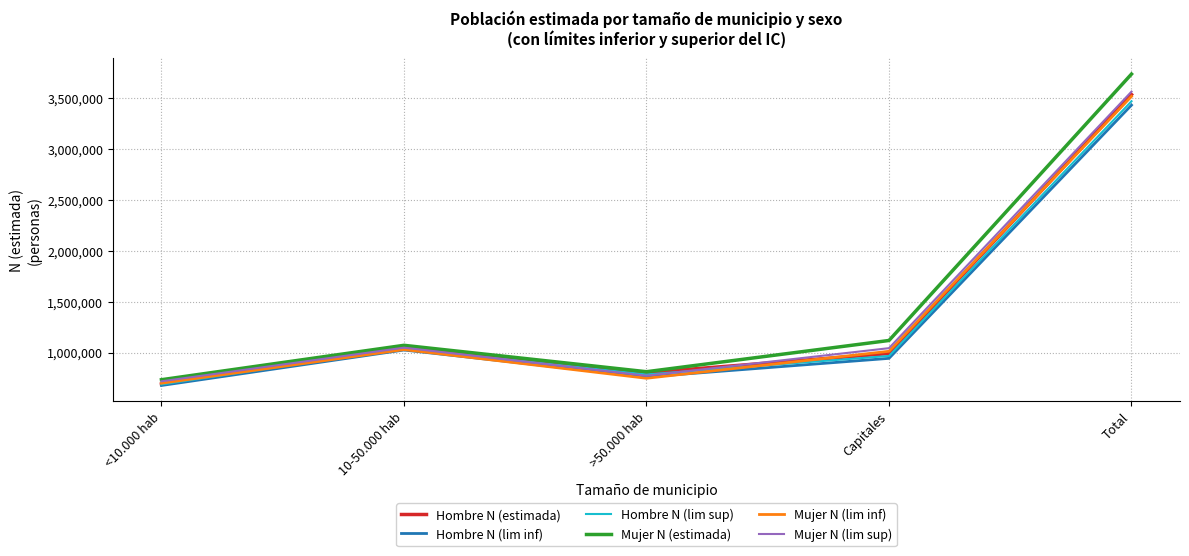

Between <10.000 hab and Capitales, which series saw the biggest shift?

Mujer N (estimada)